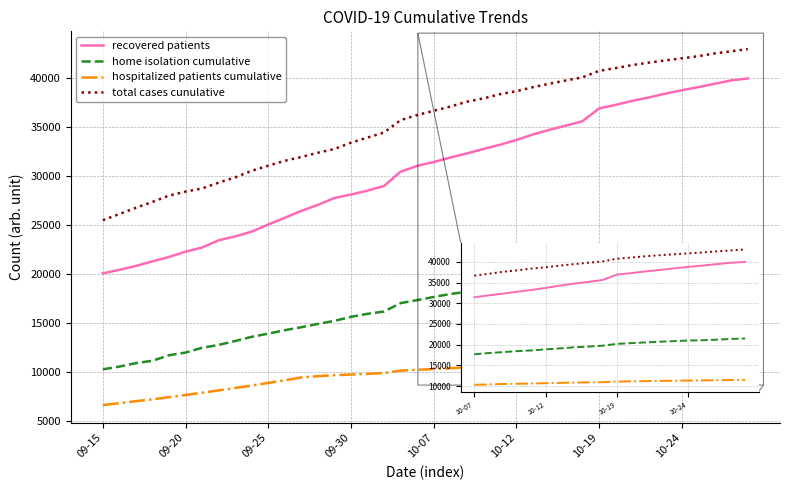

Which series has the widest spread of values?

recovered patients